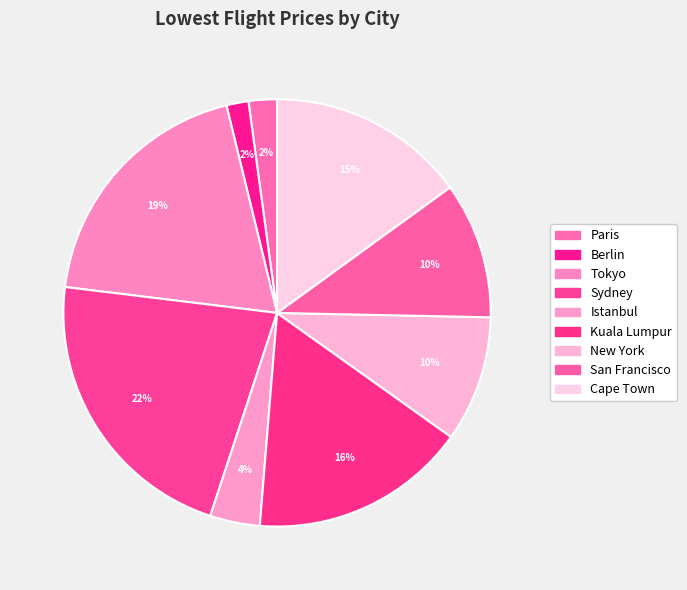

Is there any slice that represents more than half of the pie?

No